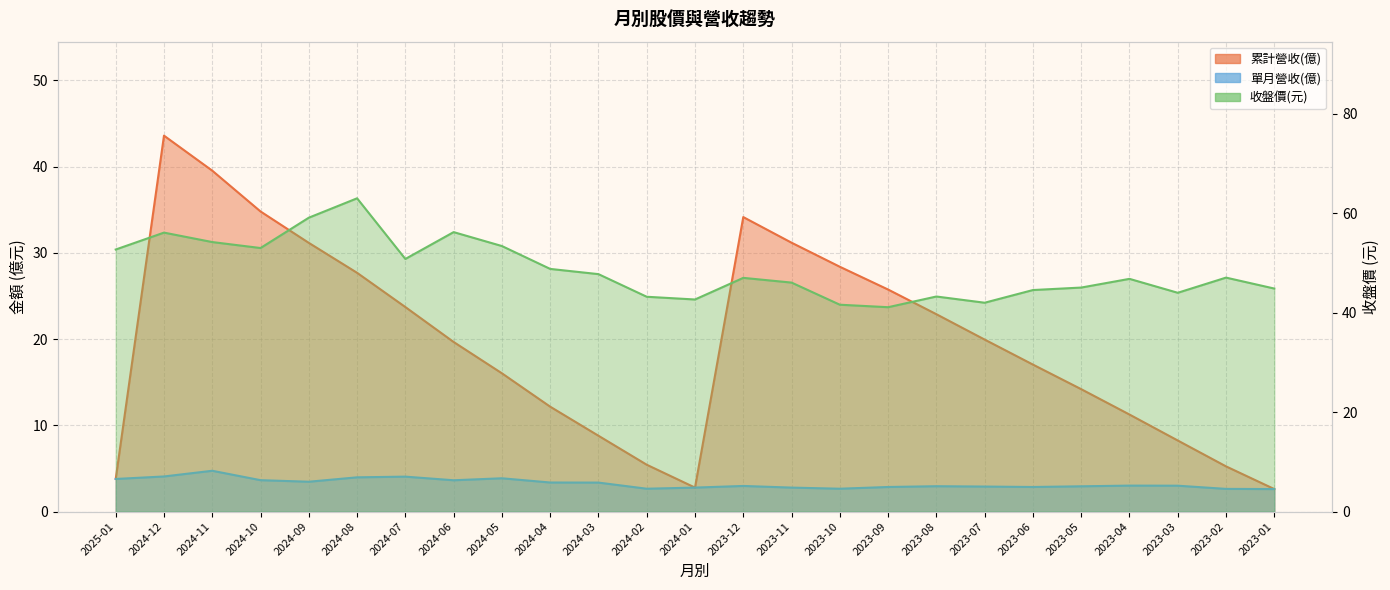

What is the highest value of the 收盤價 series?

63.0